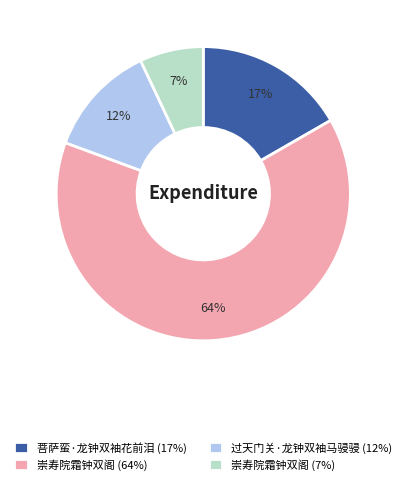

Rank the categories by value from lowest to highest.

崇寿院霜钟双阁 (7%), 过天门关·龙钟双袖马骎骎 (12%), 菩萨蛮·龙钟双袖花前泪 (17%), 崇寿院霜钟双阁 (64%)